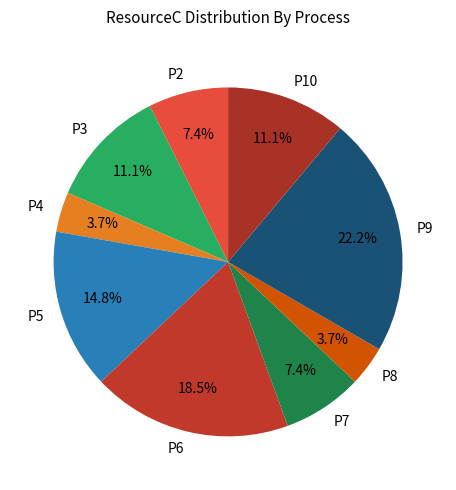

What is the ratio of the value at P6 to the value at P7?

2.5